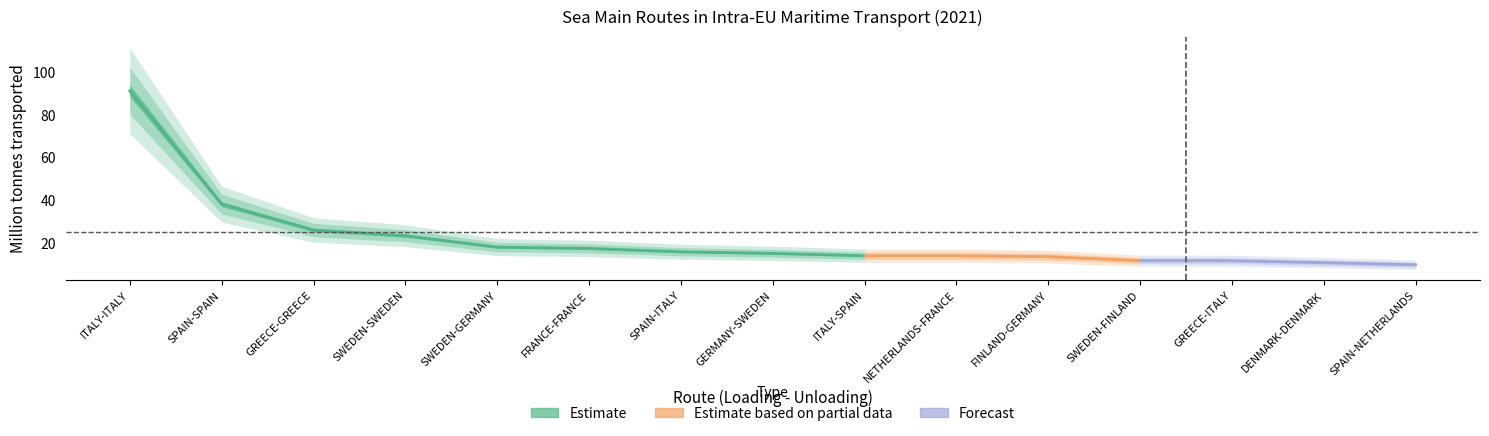

What is the label of the 14th point from the left?

DENMARK-DENMARK